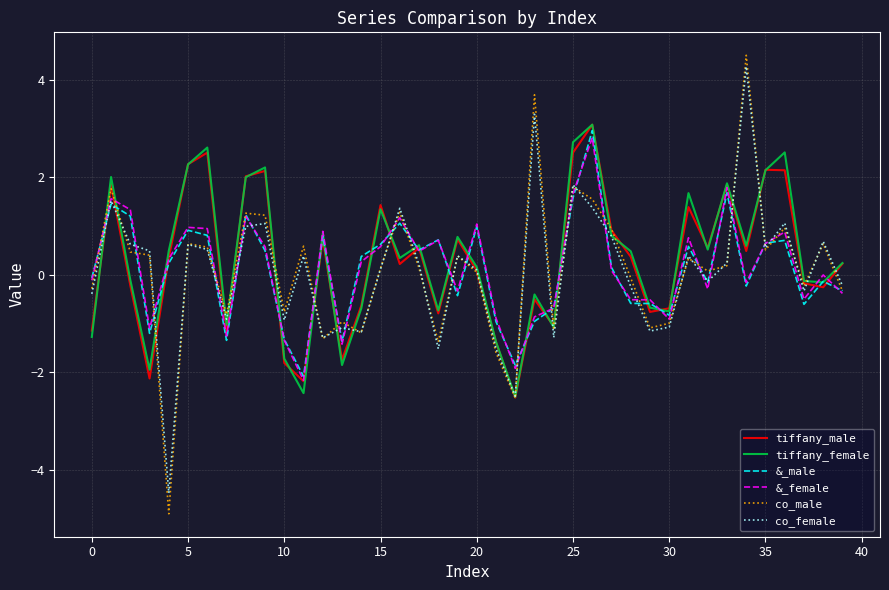

Which series has the widest spread of values?

co_male